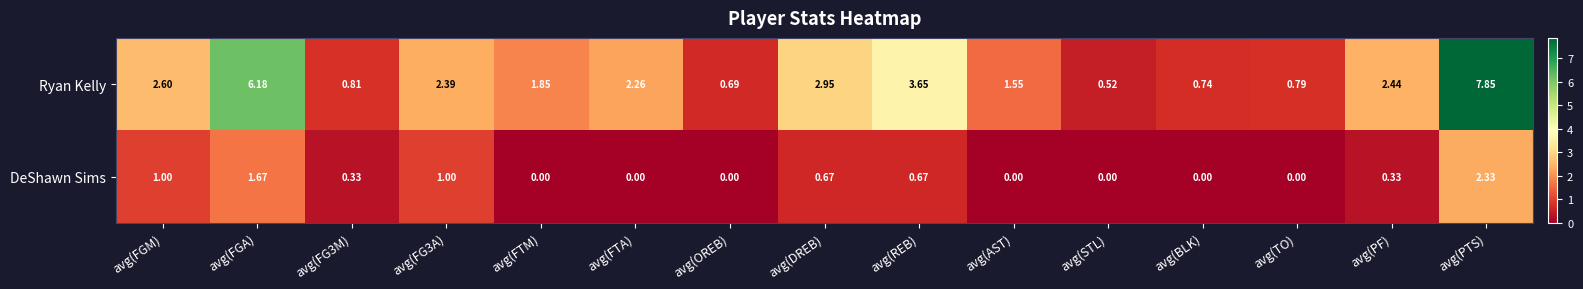

At which category is the sum across all series the highest?

avg(PTS)